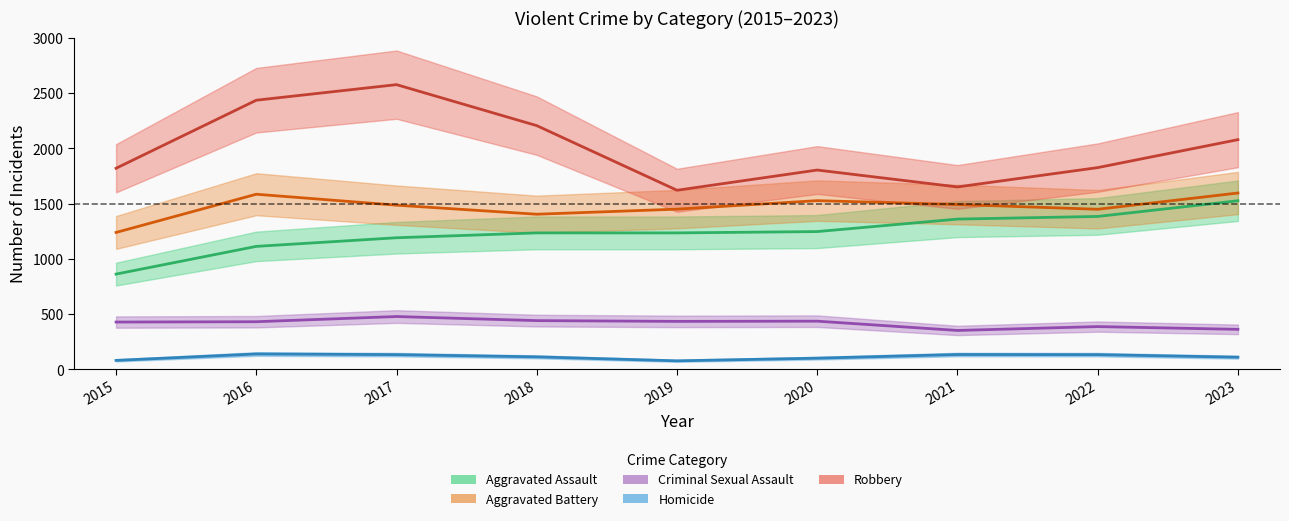

What is the value of the Homicide point at the 4th from the left?

113